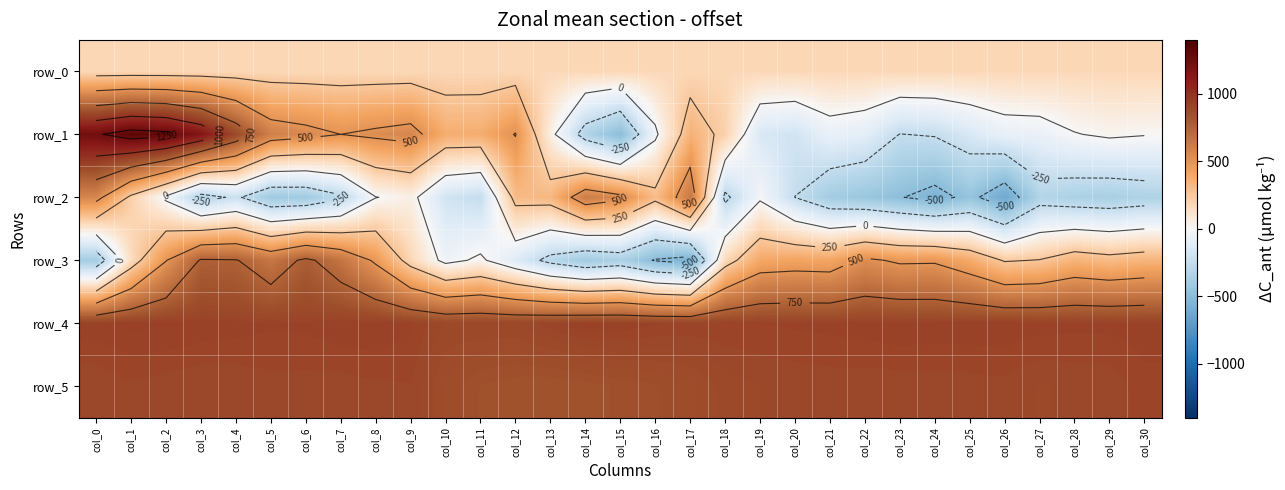

What is the difference between the highest and lowest values at col_12?

1022.0